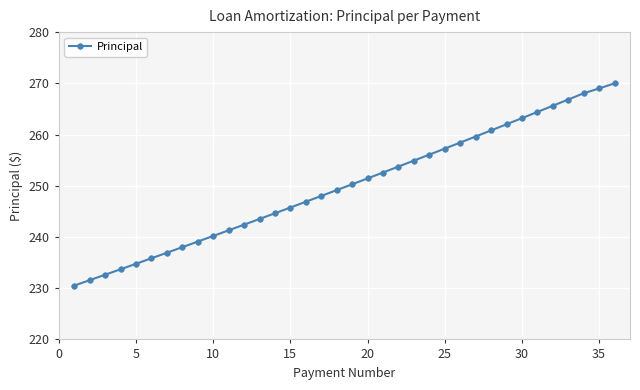

What is the difference between the second highest and minimum values?

38.5